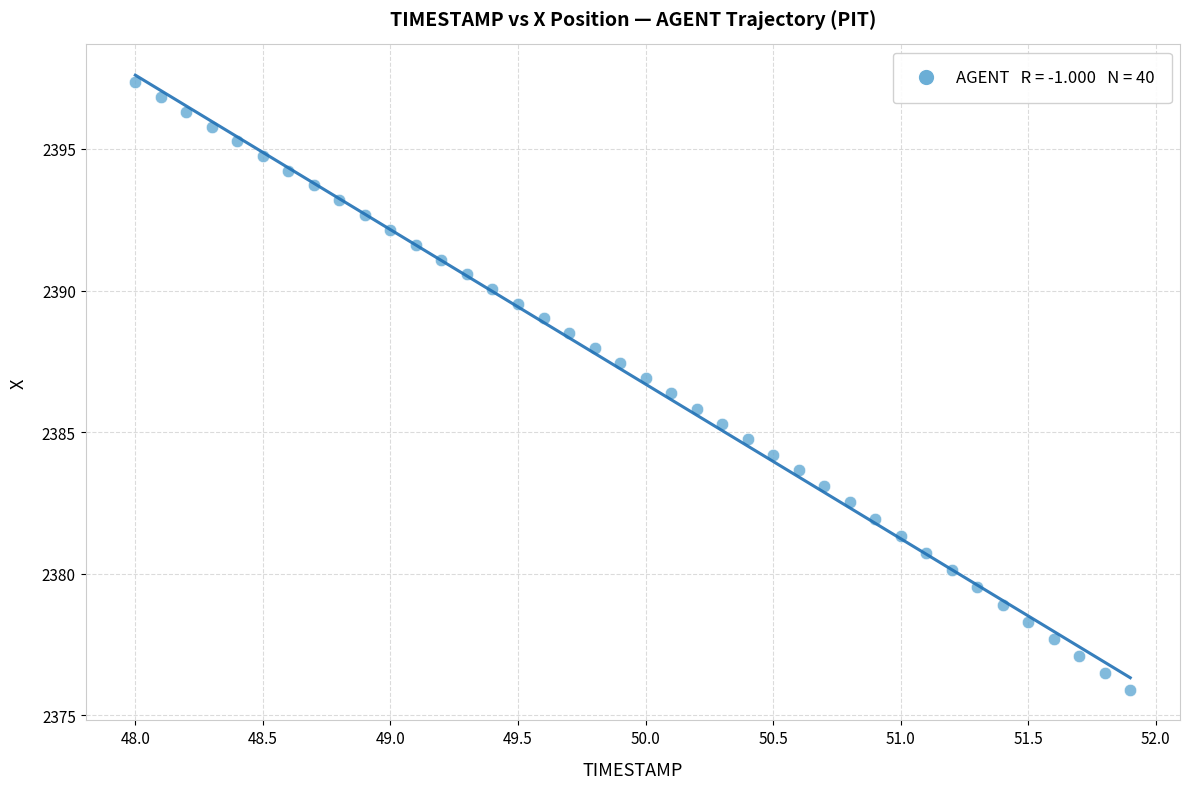

What is the range of X values (max minus min)?

3.9